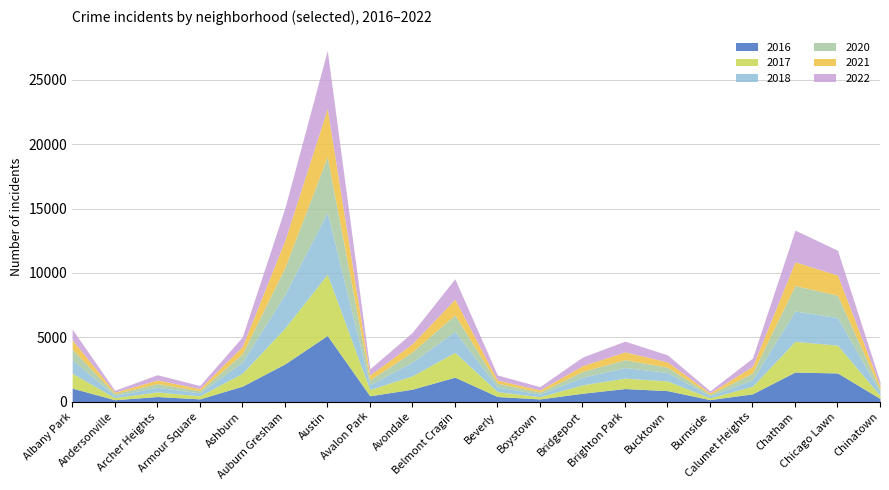

What is the label of the 17th point from the right?

Armour Square